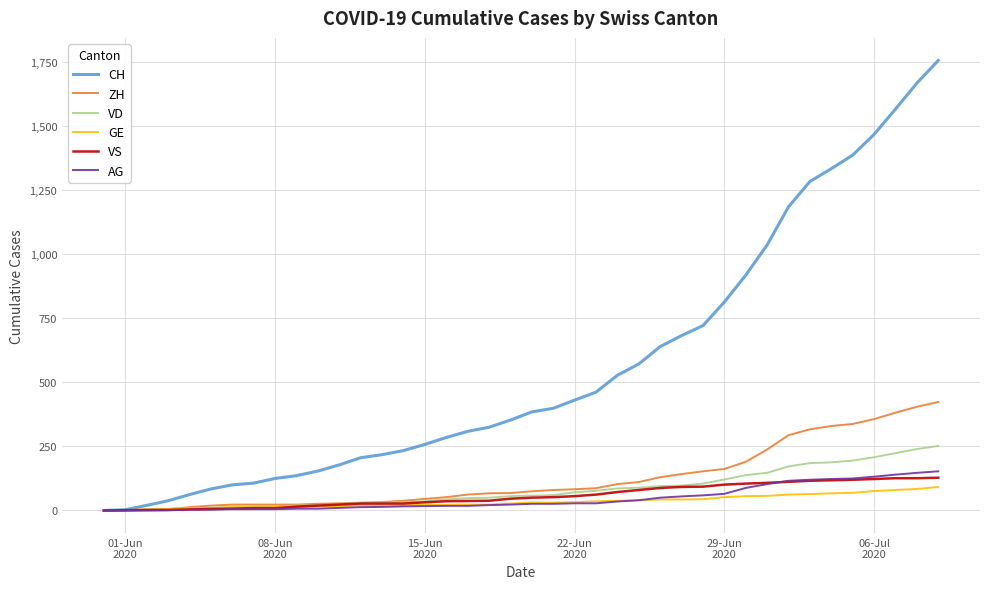

What is the highest value of the VS series?

128